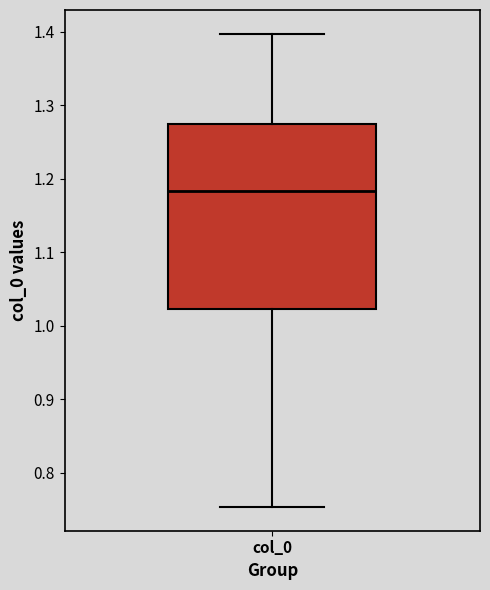

Transcribe this box plot: give where the median line is, the range the box spans, and where the two whiskers end, as read against the y-axis. The values are not printed on the chart, so give them approximately, as read against the axis.

median 1.18, box 1.02 to 1.27, whiskers 0.75 to 1.40